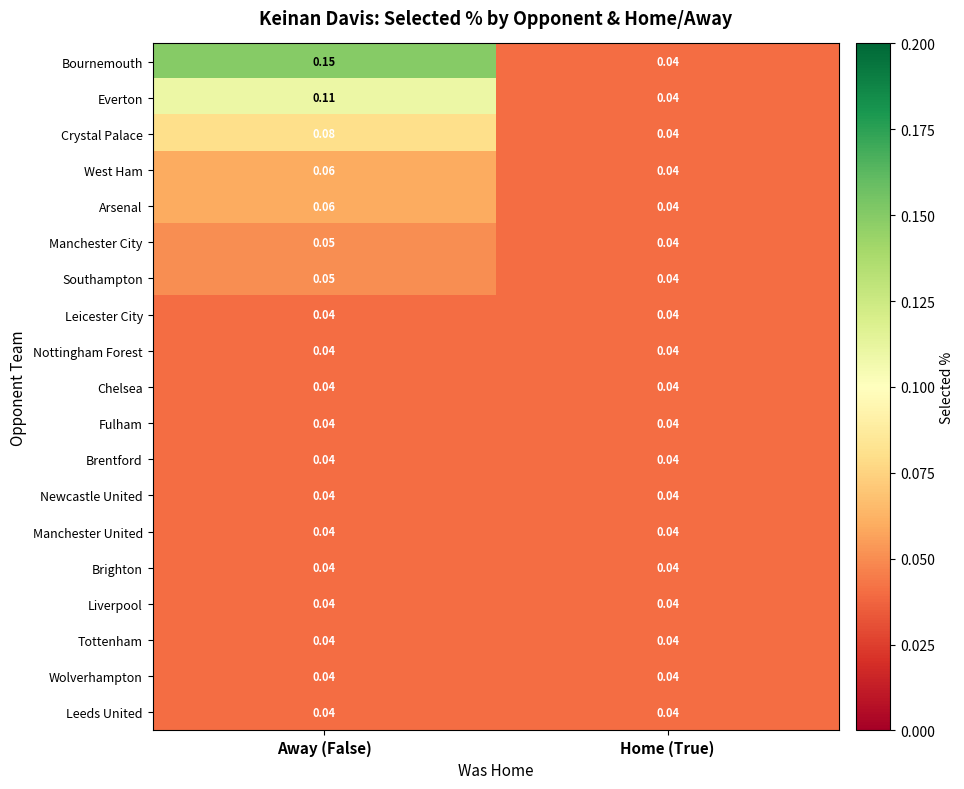

How many data points does each series have?

2